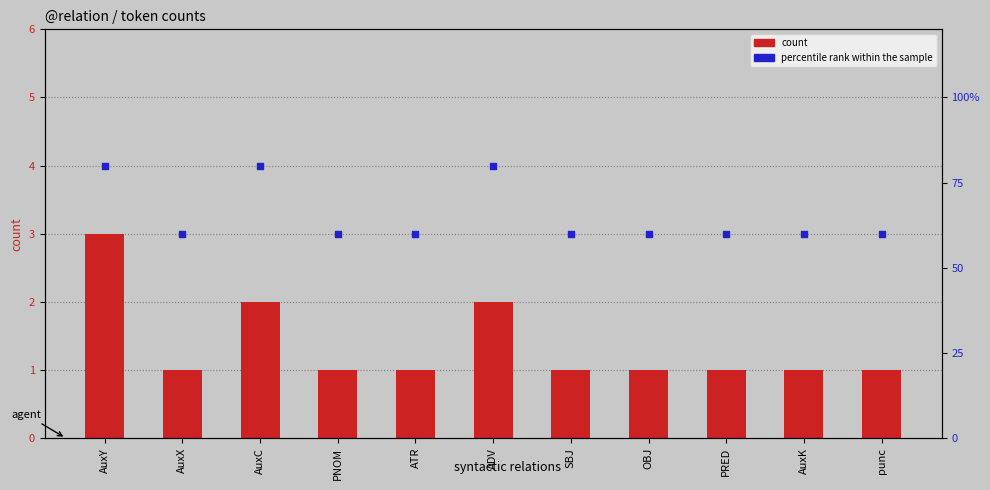

Is the value of count at punc greater than the value of percentile rank within the sample at punc?

No